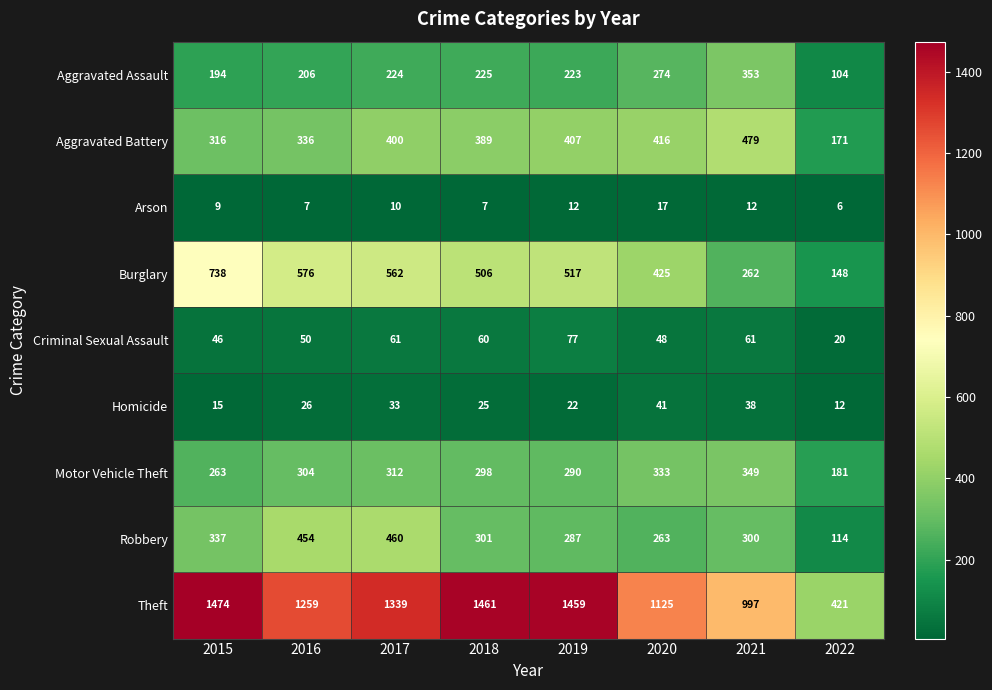

At how many categories does at least one series exceed 702?

7